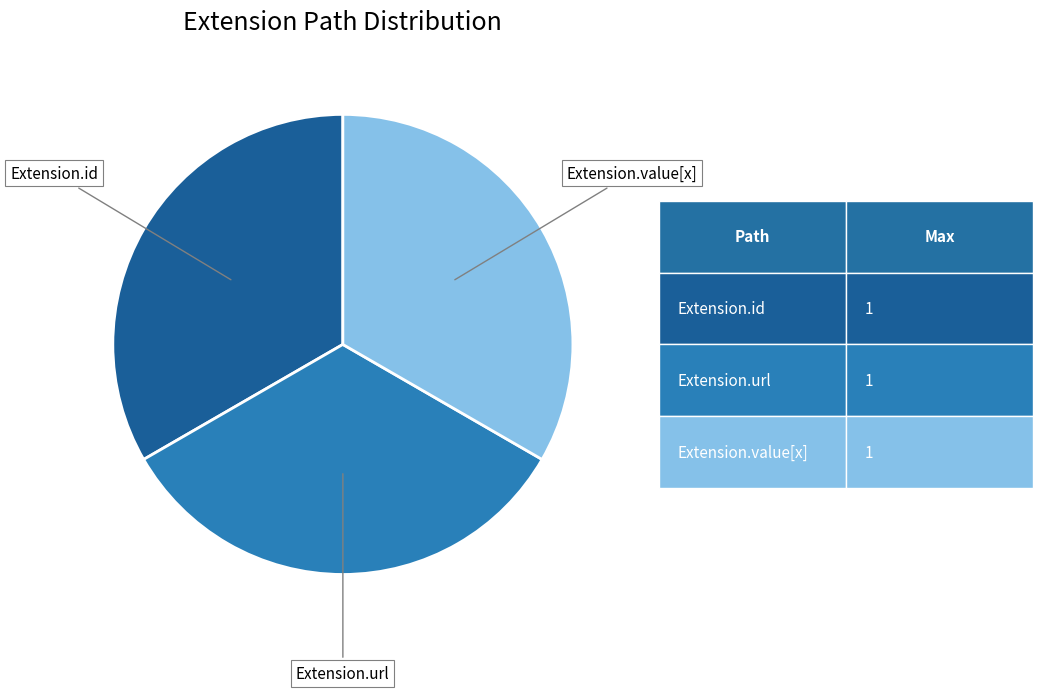

Is there any slice that represents more than half of the pie?

No